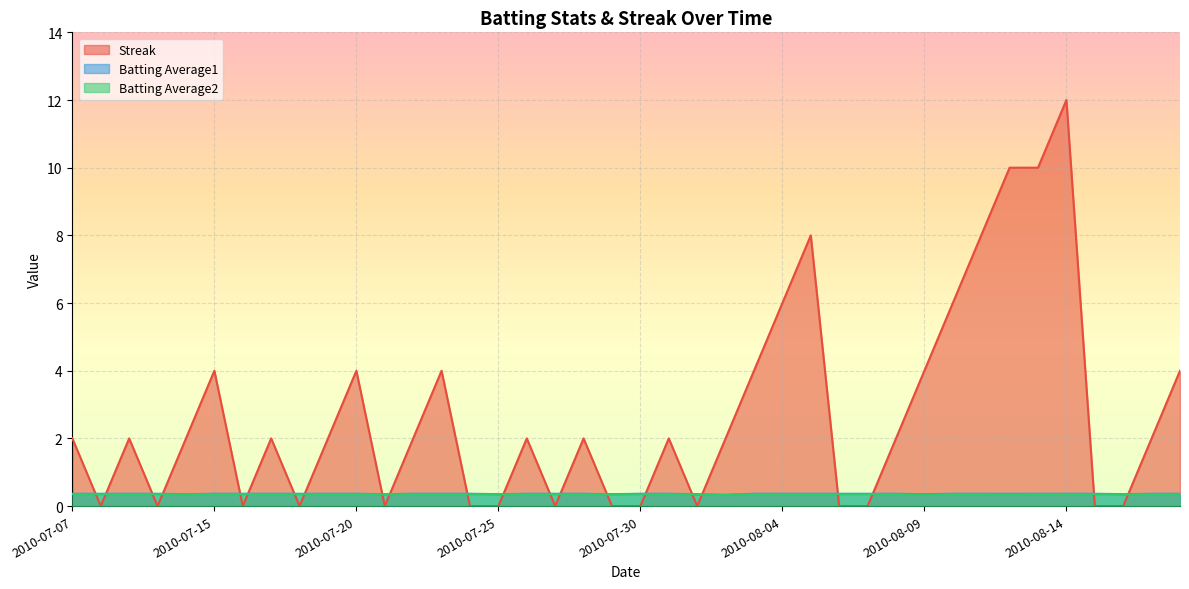

True or false: Batting Average1 and Streak cross at least once.

True